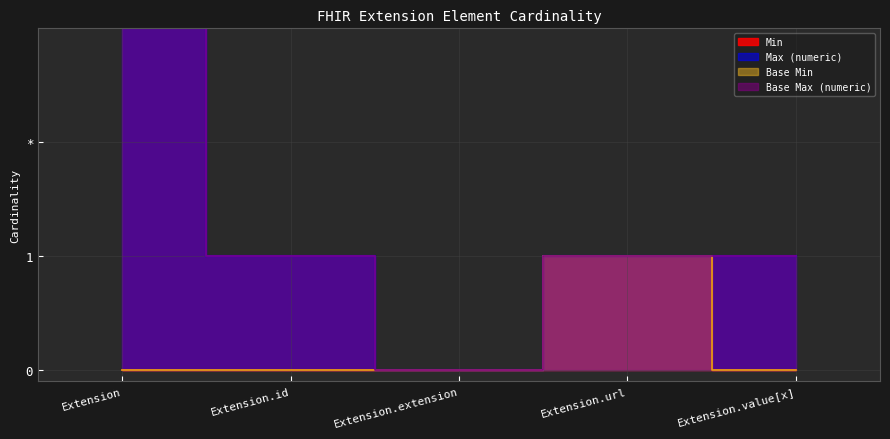

What is the sum of all Min values?

1